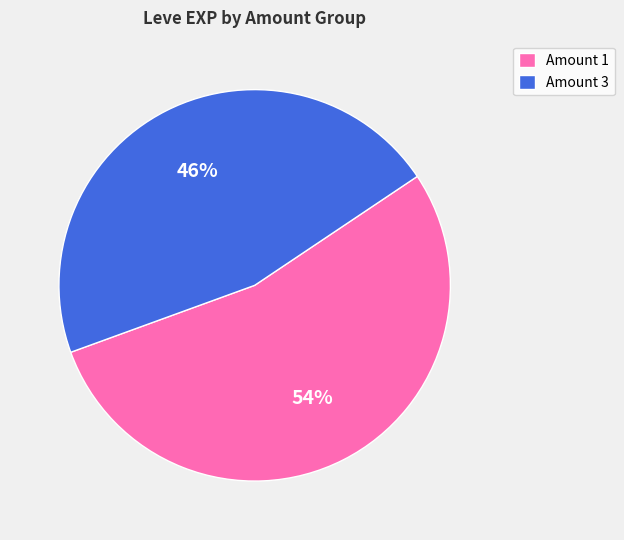

Count the number of slices in the pie.

2